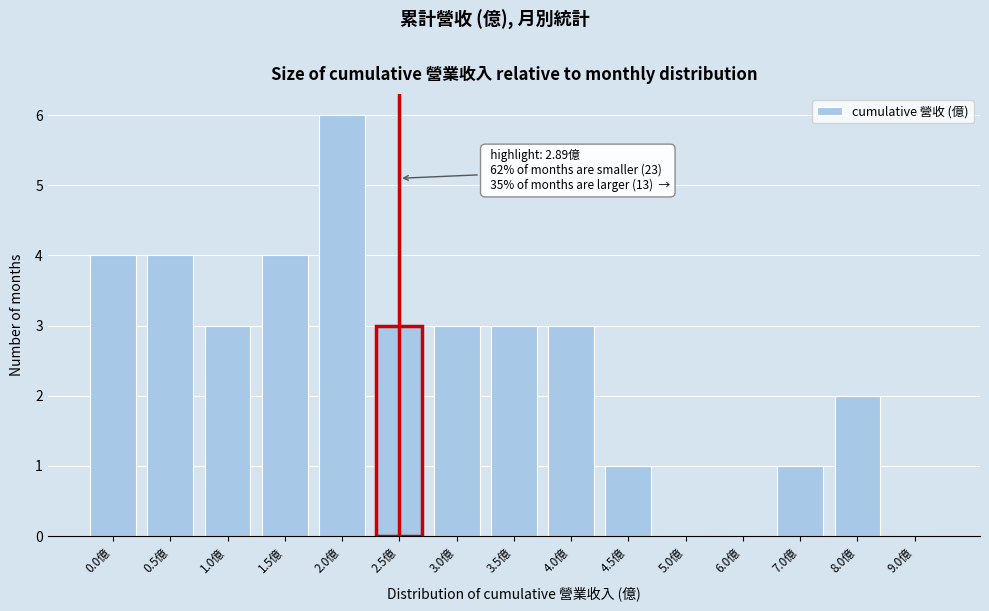

Reading left to right, extract all data points from this chart.

0.0億=4	0.5億=4	1.0億=3	1.5億=4	2.0億=6	2.5億=3	3.0億=3	3.5億=3	4.0億=3	4.5億=1	5.0億=0	6.0億=0	7.0億=1	8.0億=2	9.0億=0